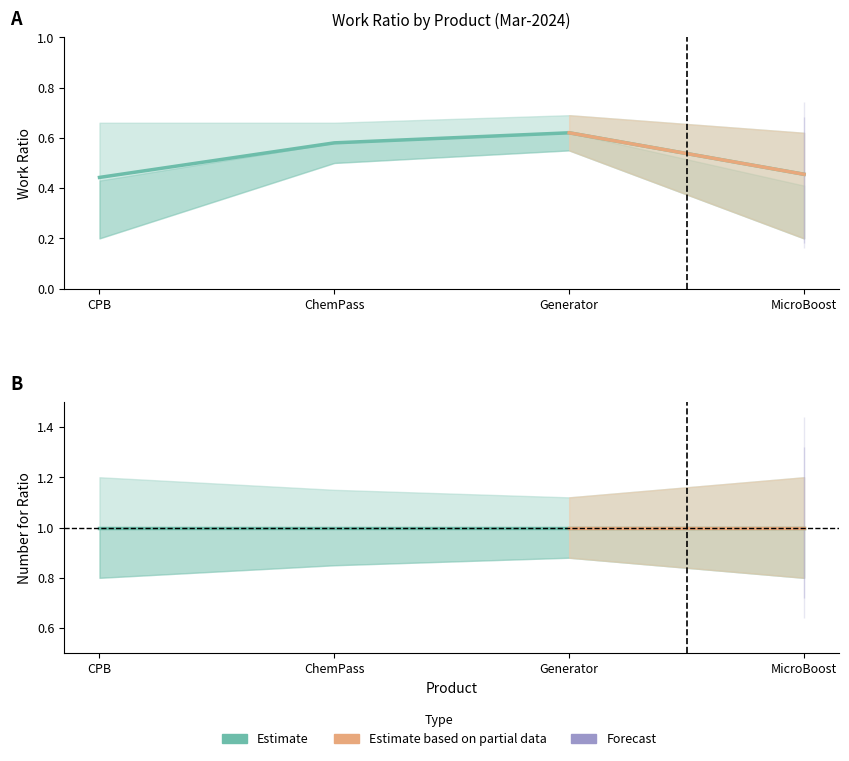

What is the label of the 3rd point from the left?

Generator